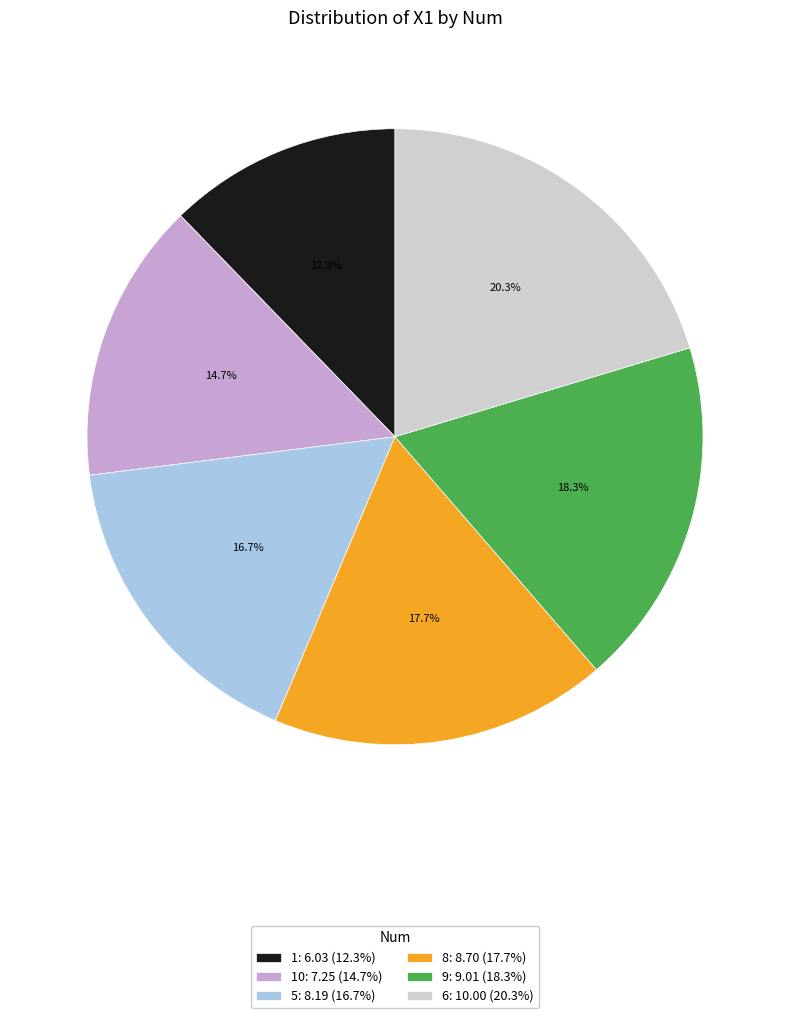

How many segments does this pie chart have?

6